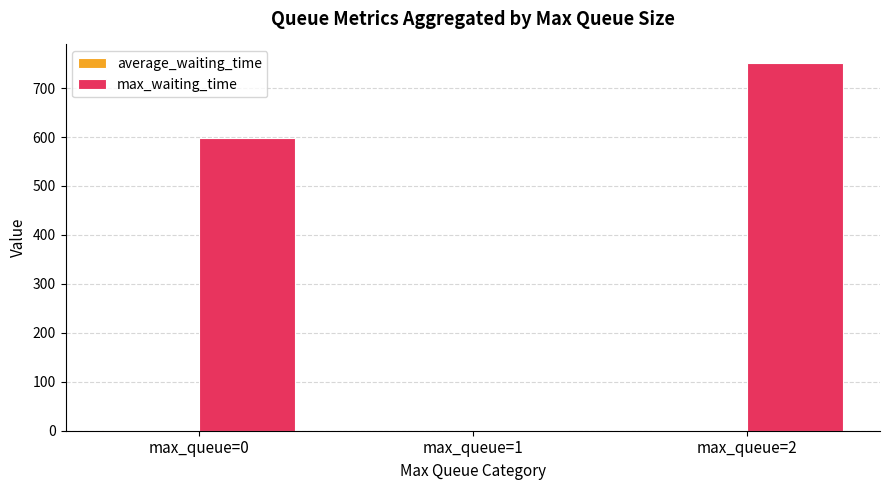

Which series changed the most between max_queue=0 and max_queue=1?

max_waiting_time